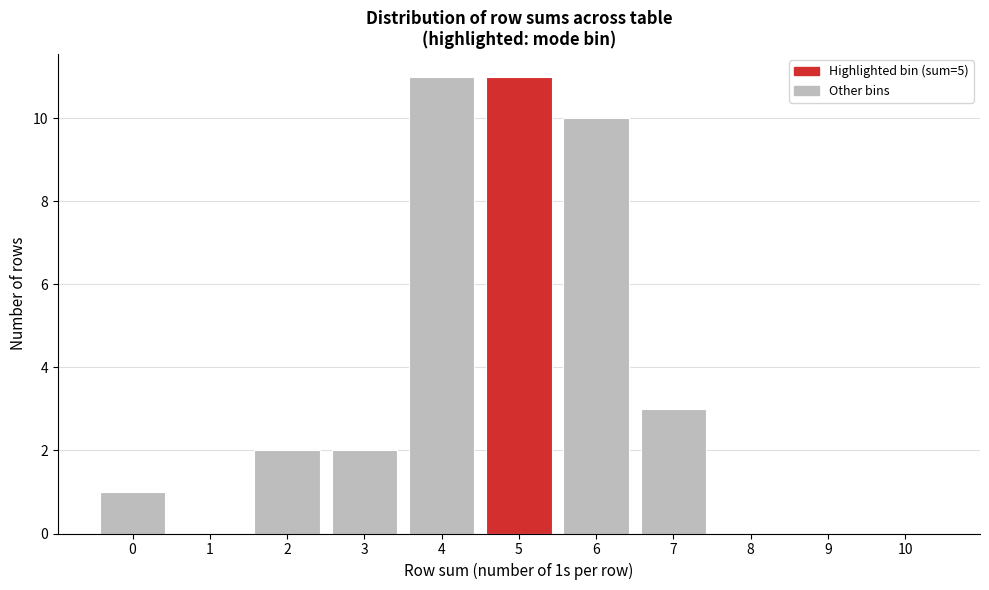

Reading left to right, list every bar in this chart as the range it spans on the x-axis followed by its height. The values are not printed on the chart, so give them approximately, as read against the axis.

-0.5 to 0.5: 1
0.5 to 1.5: 0
1.5 to 2.5: 2
2.5 to 3.5: 2
3.5 to 4.5: 11
4.5 to 5.5: 11
5.5 to 6.5: 10
6.5 to 7.5: 3
7.5 to 8.5: 0
8.5 to 9.5: 0
9.5 to 10.5: 0